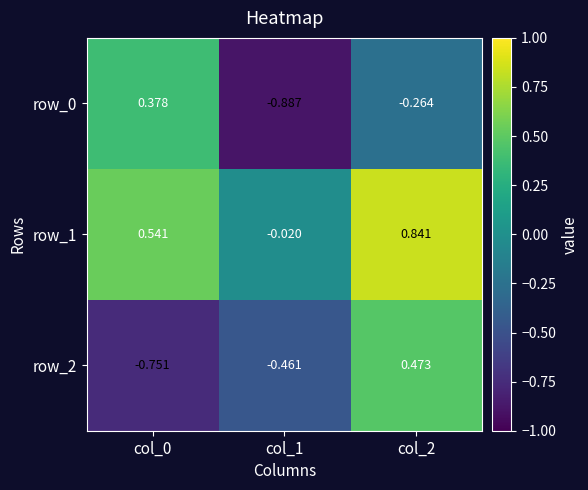

Is the value of row_0 at col_2 greater than the value of row_2 at col_1?

Yes